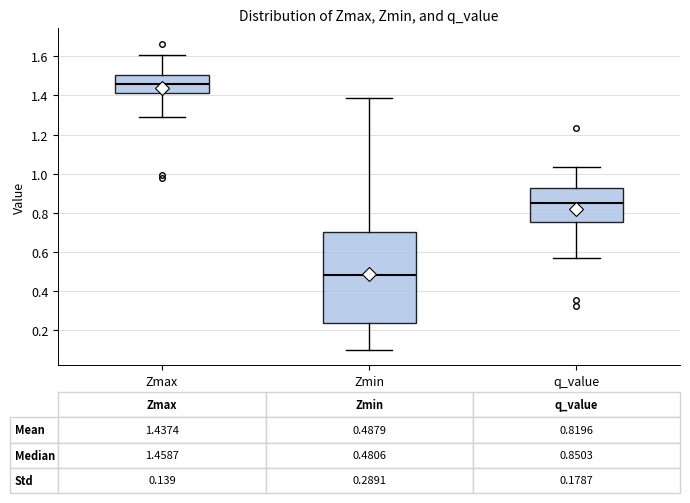

Comparing the boxes themselves (not the whiskers), which one is the tallest?

Zmin